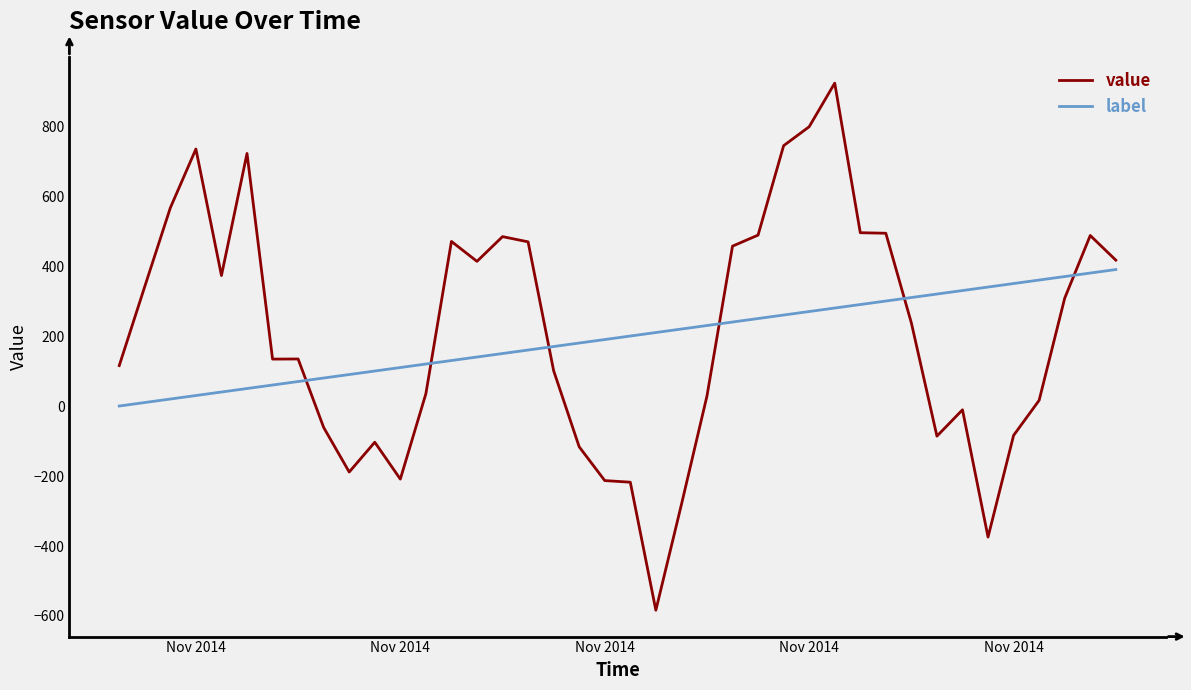

How many values in value are below zero?

13